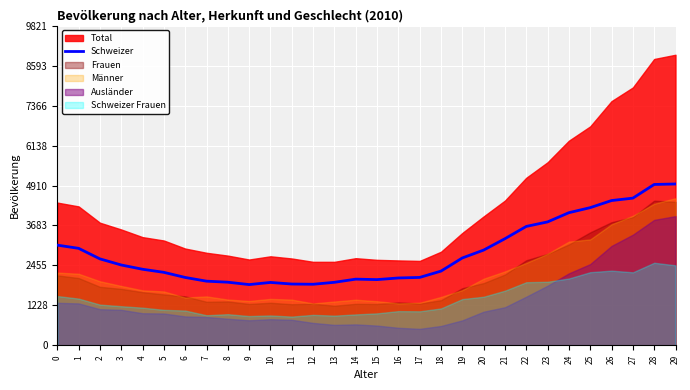

How many points are higher than both their immediate neighbors (excluding endpoints)?

2